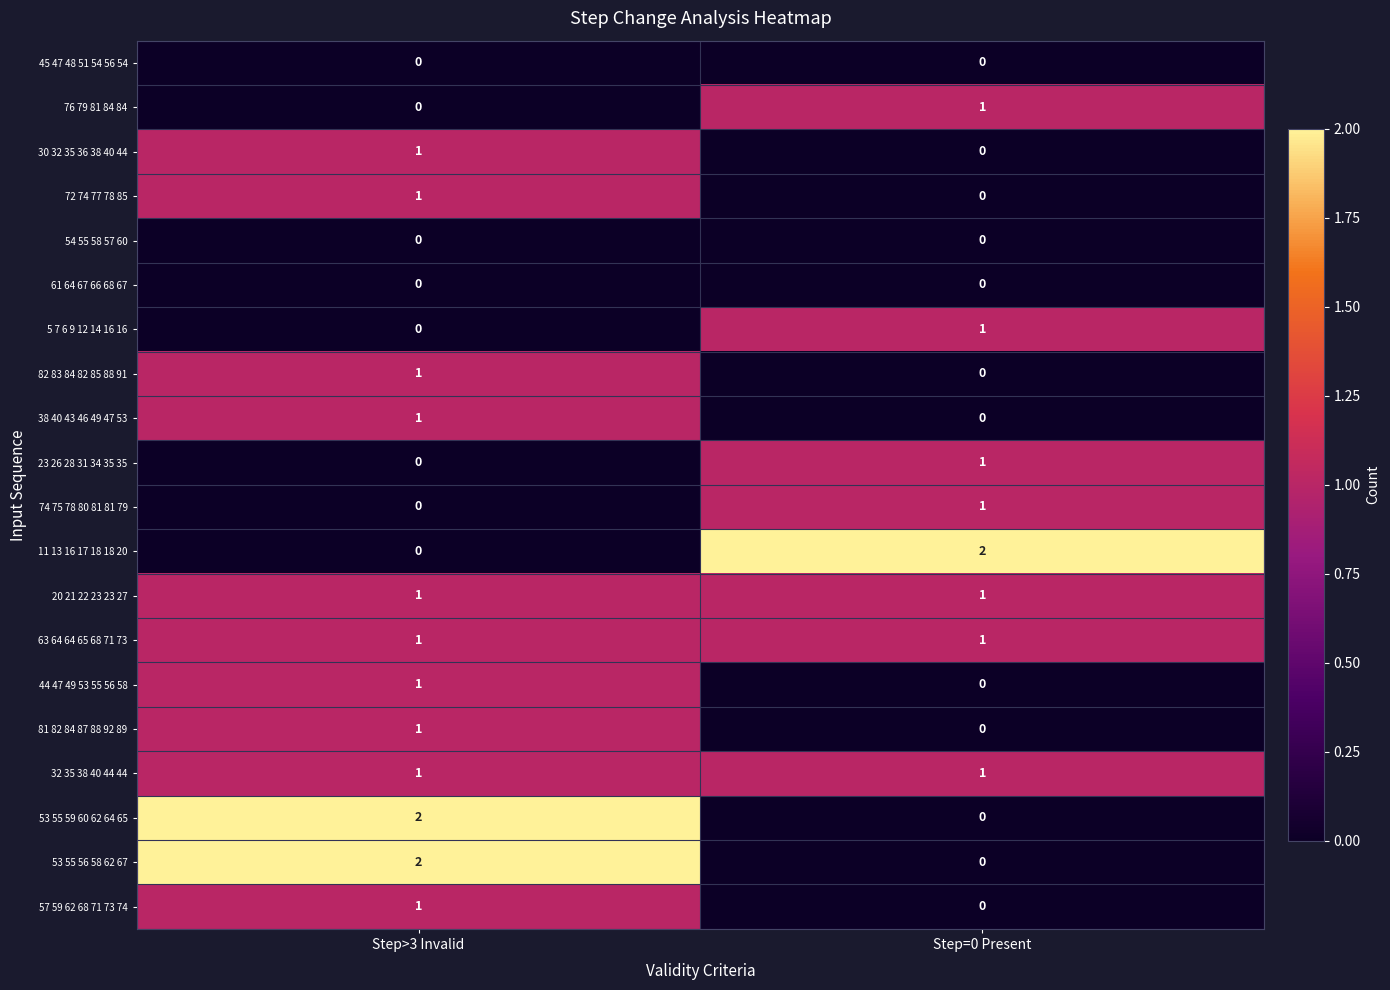

At how many categories does at least one series exceed 1?

2